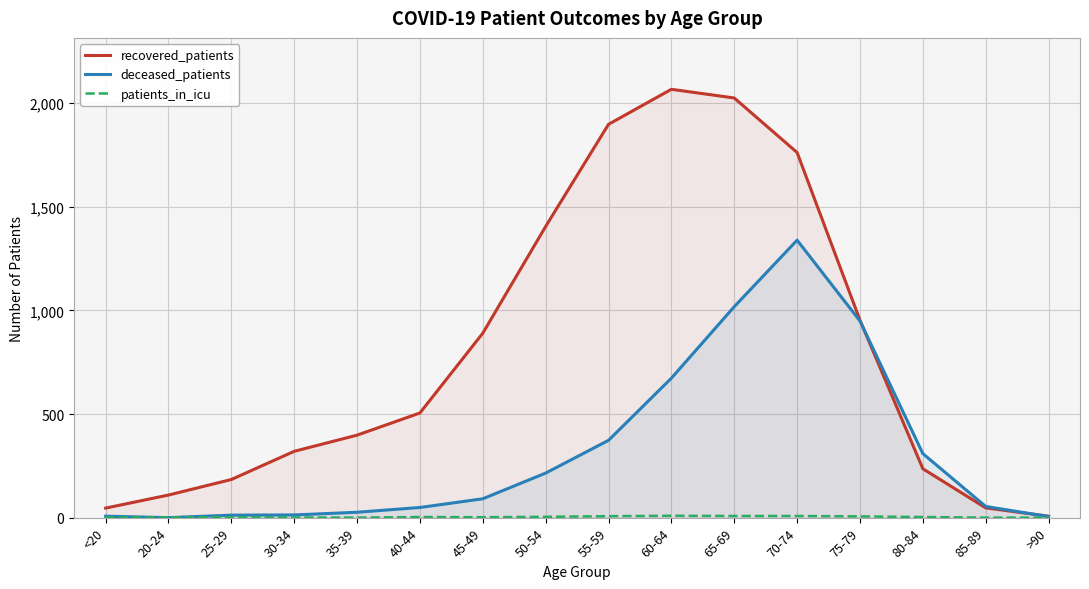

What is the total value across all series at 75-79?

1908